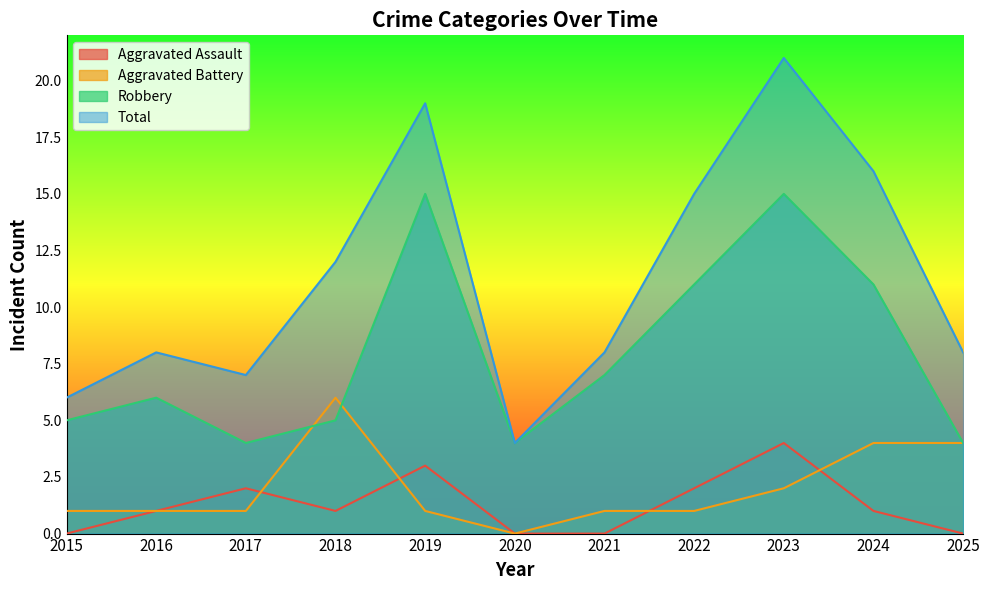

True or false: Aggravated Battery has more than 2 interior local peaks.

False